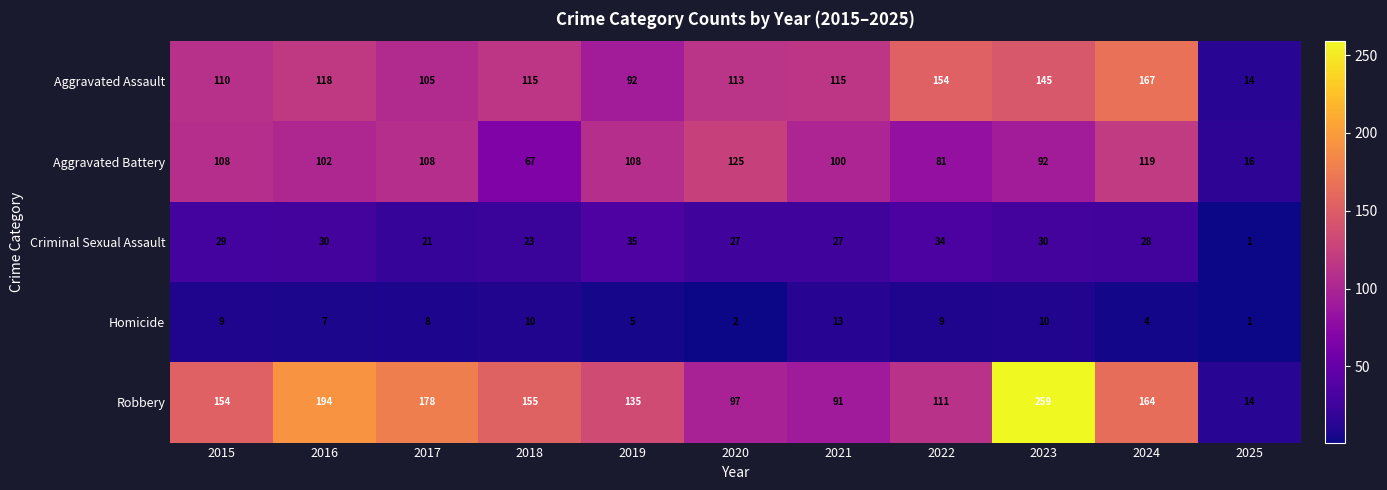

At which label does Criminal Sexual Assault first exceed 28?

2015